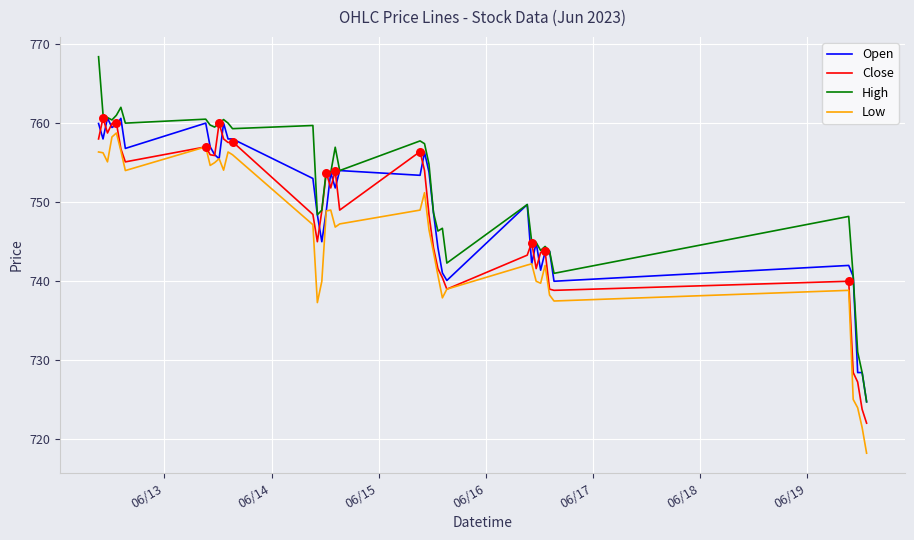

True or false: Low and High cross at least once.

False